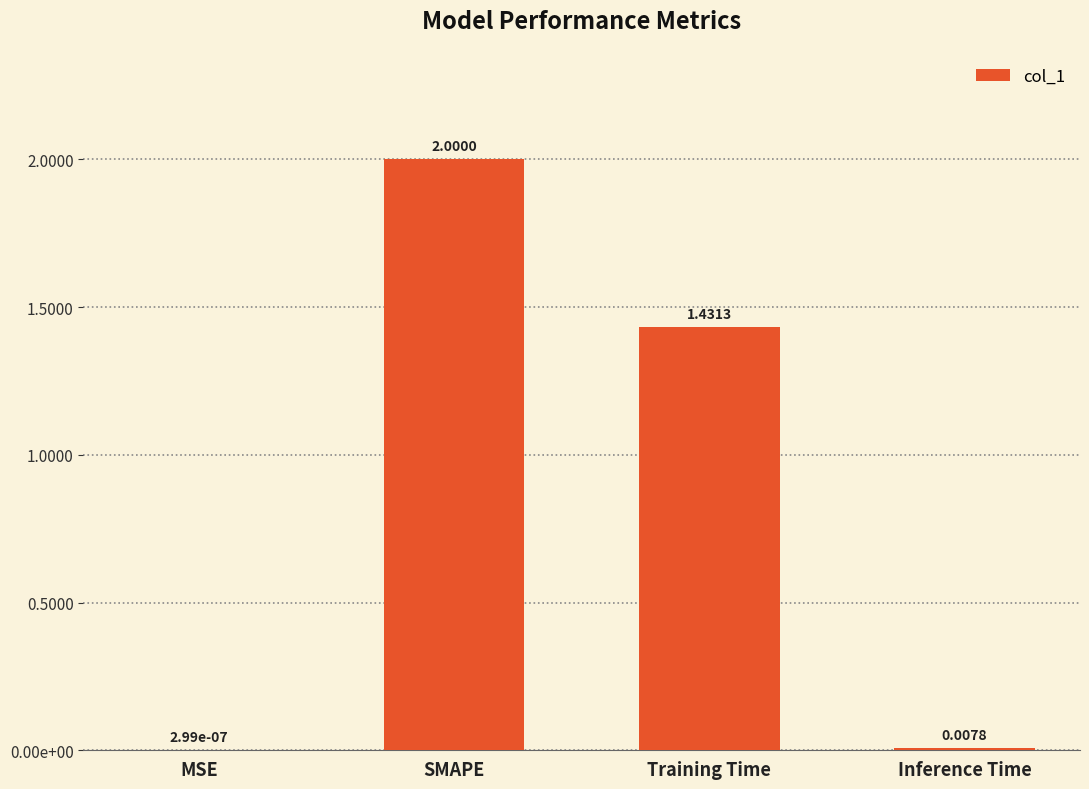

Rank the categories by value from lowest to highest.

MSE, Inference Time, Training Time, SMAPE